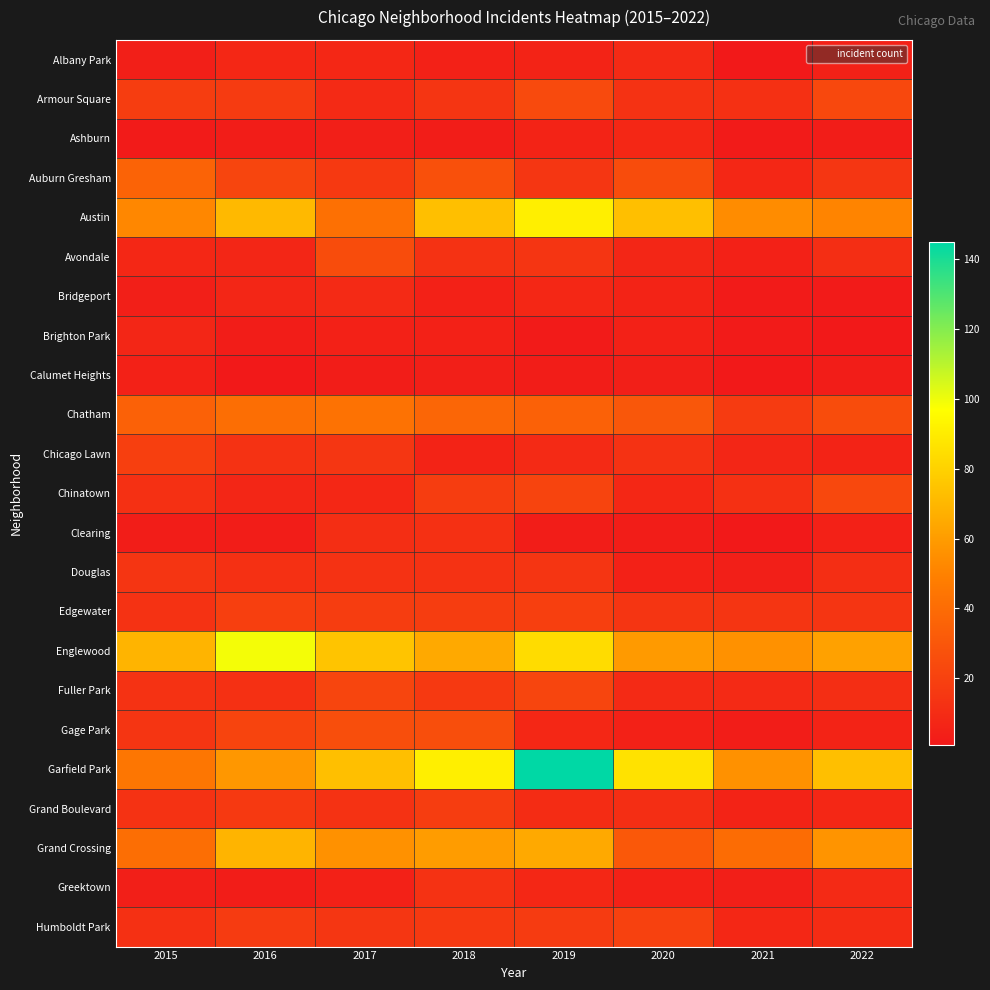

What is the total value across all series at 2021?

324